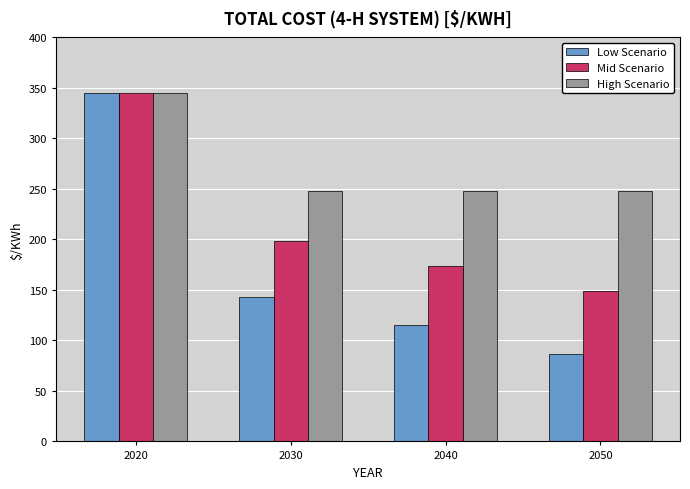

Which series has the largest range (max minus min)?

Low Scenario